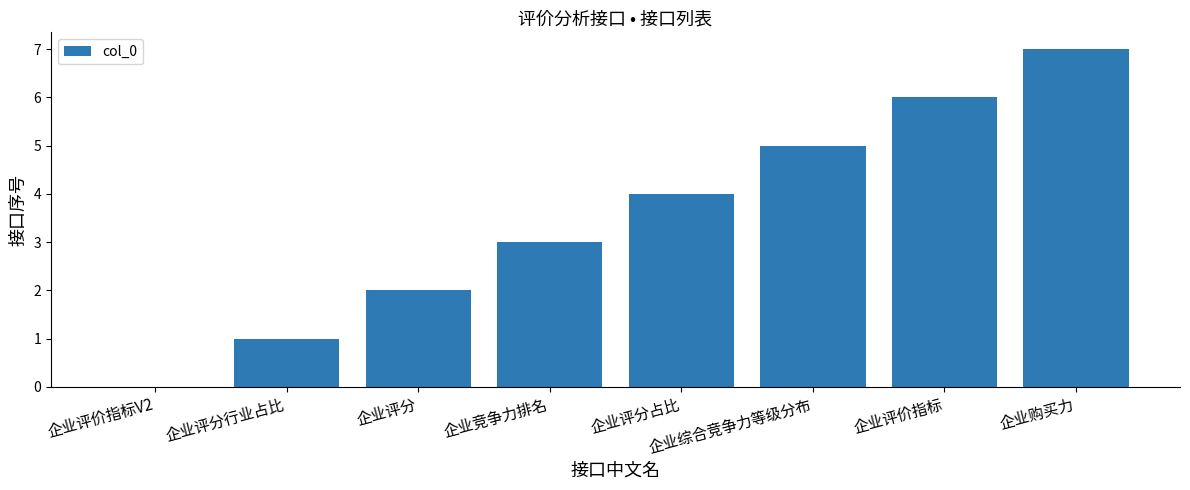

Between 企业评分行业占比 and 企业综合竞争力等级分布, which is larger?

企业综合竞争力等级分布